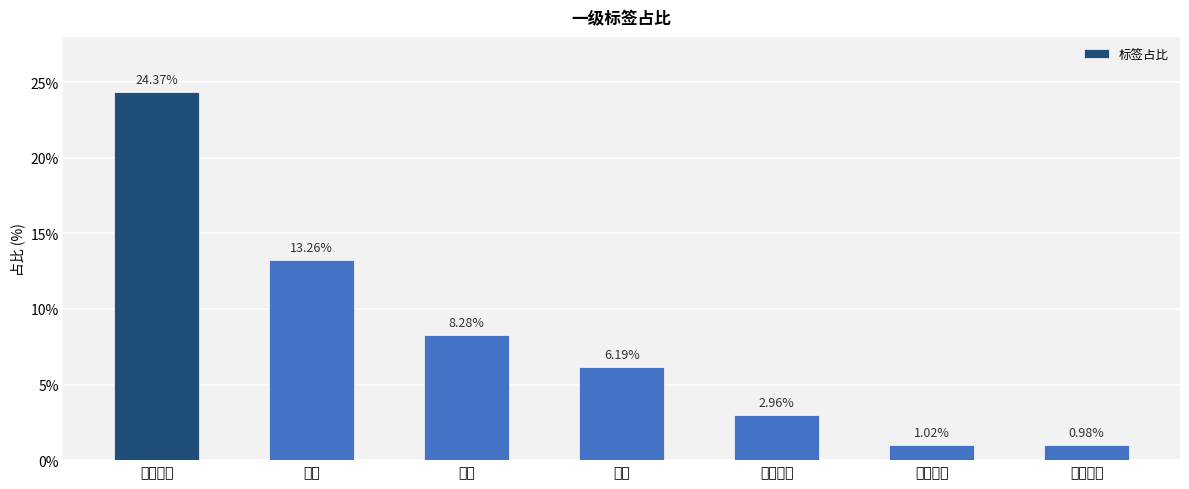

What is the difference between the values at 家用电器 and 营销服务?

23.4